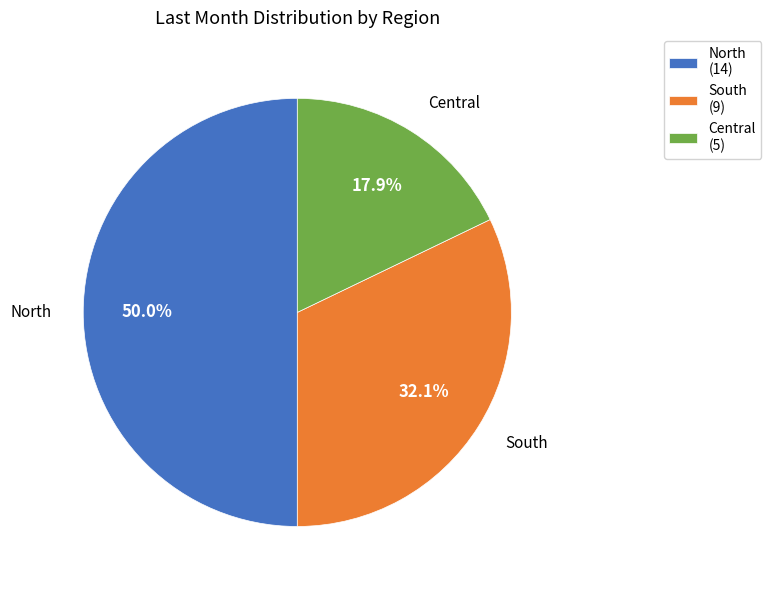

What is the ratio of the value at North to the value at South?

1.6